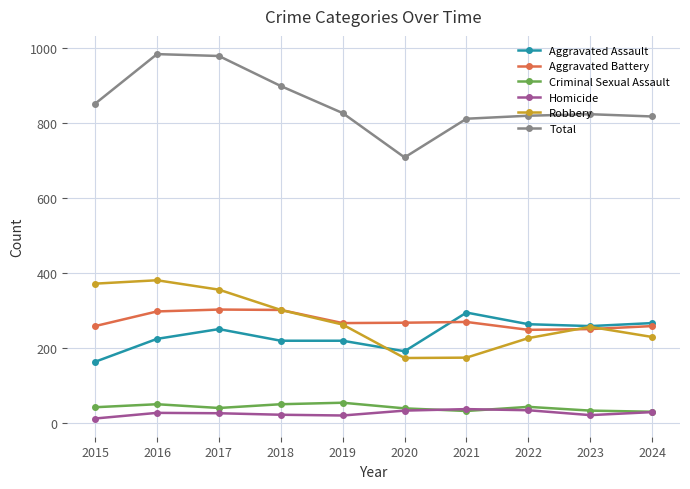

True or false: Homicide and Total intersect in this chart.

False